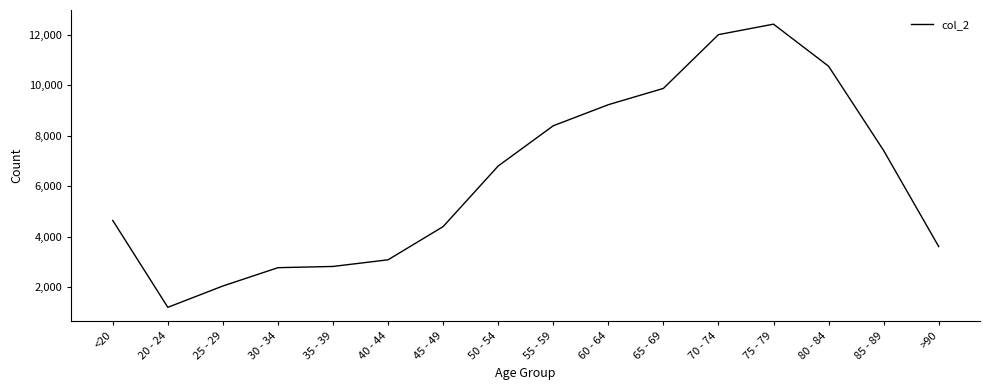

What is the change in value from 45 - 49 to 80 - 84?

+6368